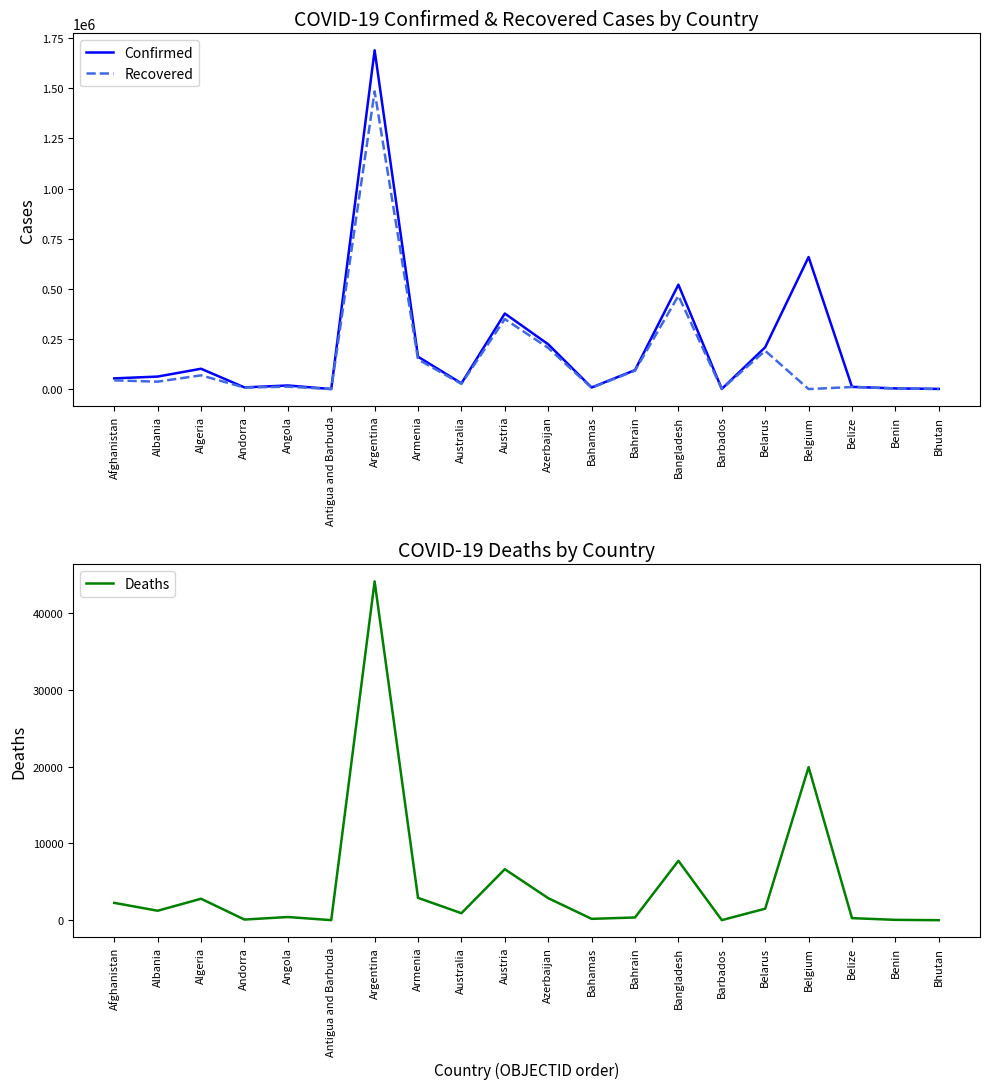

What is the approximate value of Recovered at Azerbaijan, to the nearest 100?

205400